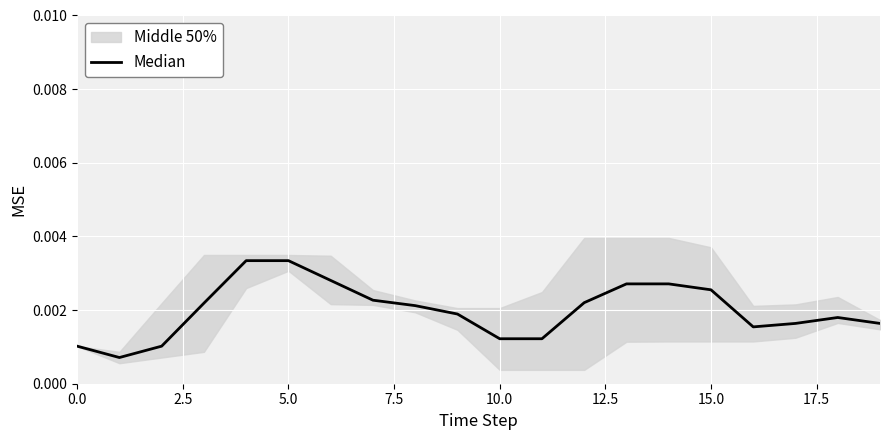

True or false: there are more than 2 points higher than both neighbors.

False